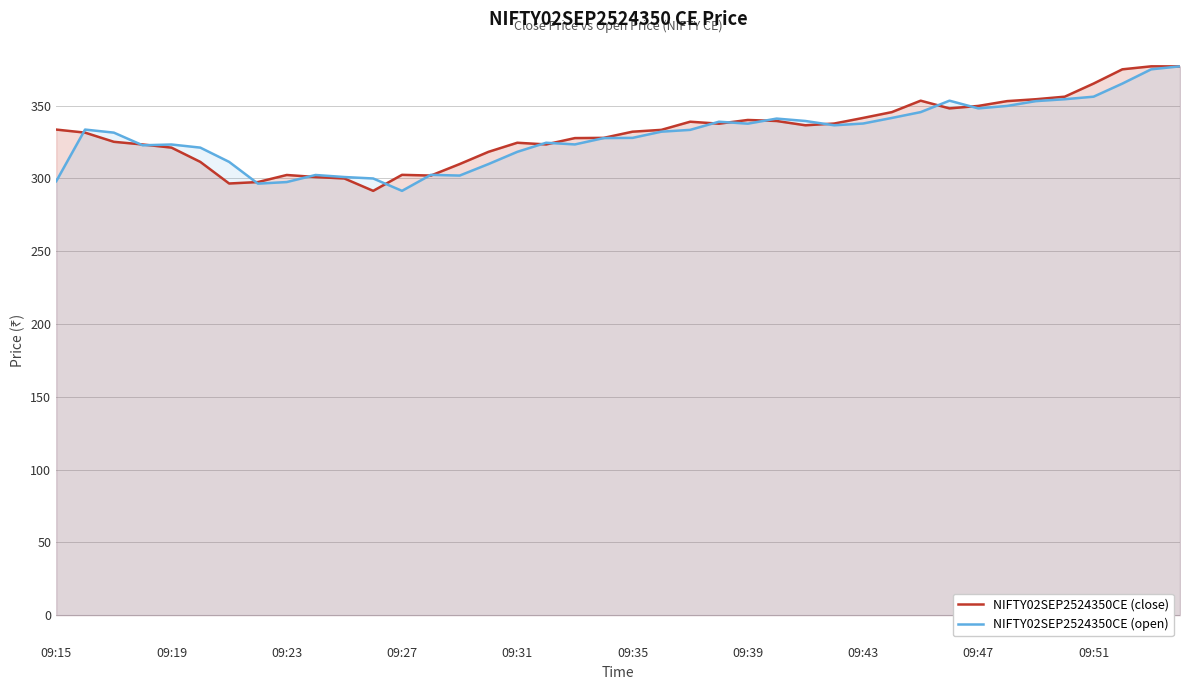

What is the sum of all NIFTY02SEP2524350CE (open) values?

13184.0